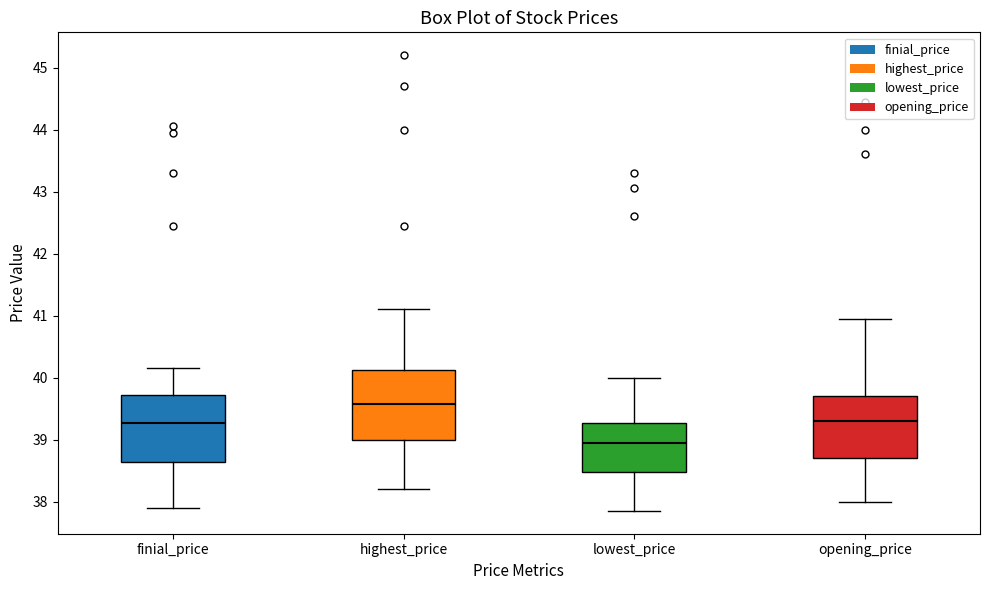

Reading left to right, transcribe this box plot: for each box, give where its median line is, the range the box spans, and where its two whiskers end, as read against the y-axis. The values are not printed on the chart, so give them approximately, as read against the axis.

finial_price: median 39.3, box 38.6 to 39.7, whiskers 37.9 to 40.2
highest_price: median 39.6, box 39.0 to 40.1, whiskers 38.2 to 41.1
lowest_price: median 39.0, box 38.5 to 39.3, whiskers 37.9 to 40.0
opening_price: median 39.3, box 38.7 to 39.7, whiskers 38.0 to 41.0